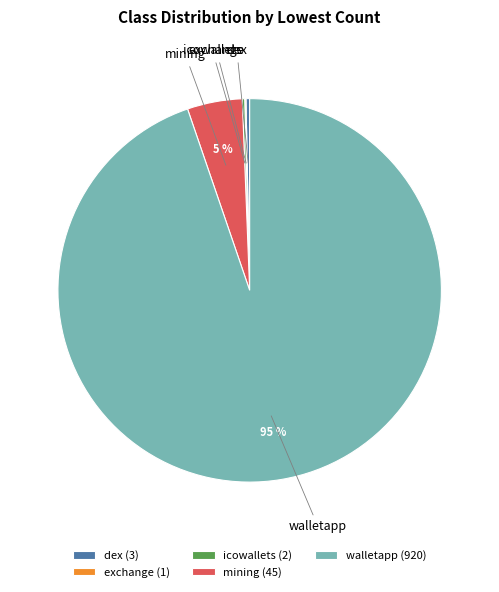

Which has a higher value, walletapp or mining?

walletapp